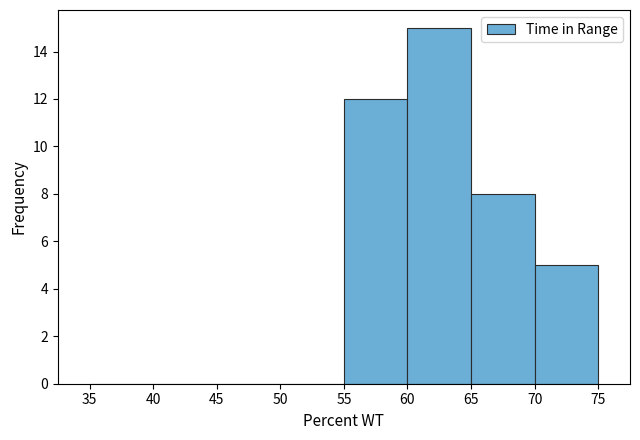

Reading left to right, list every bar in this chart as the range it spans on the x-axis followed by its height. The values are not printed on the chart, so give them approximately, as read against the axis.

35 to 40: 0
40 to 45: 0
45 to 50: 0
50 to 55: 0
55 to 60: 12
60 to 65: 15
65 to 70: 8
70 to 75: 5